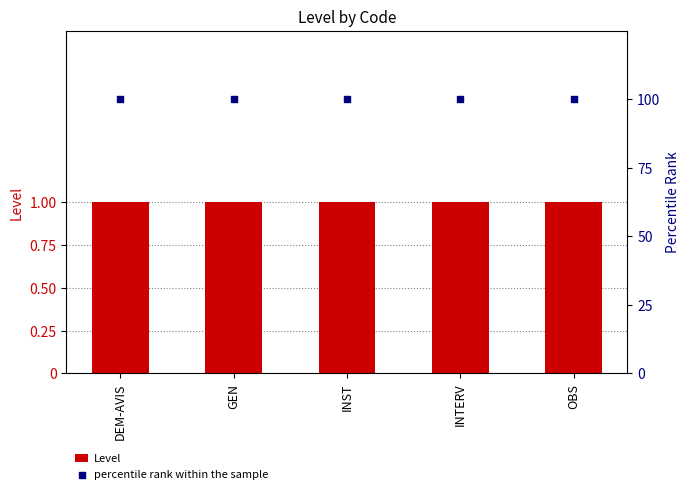

What is the total value across all series at INTERV?

101